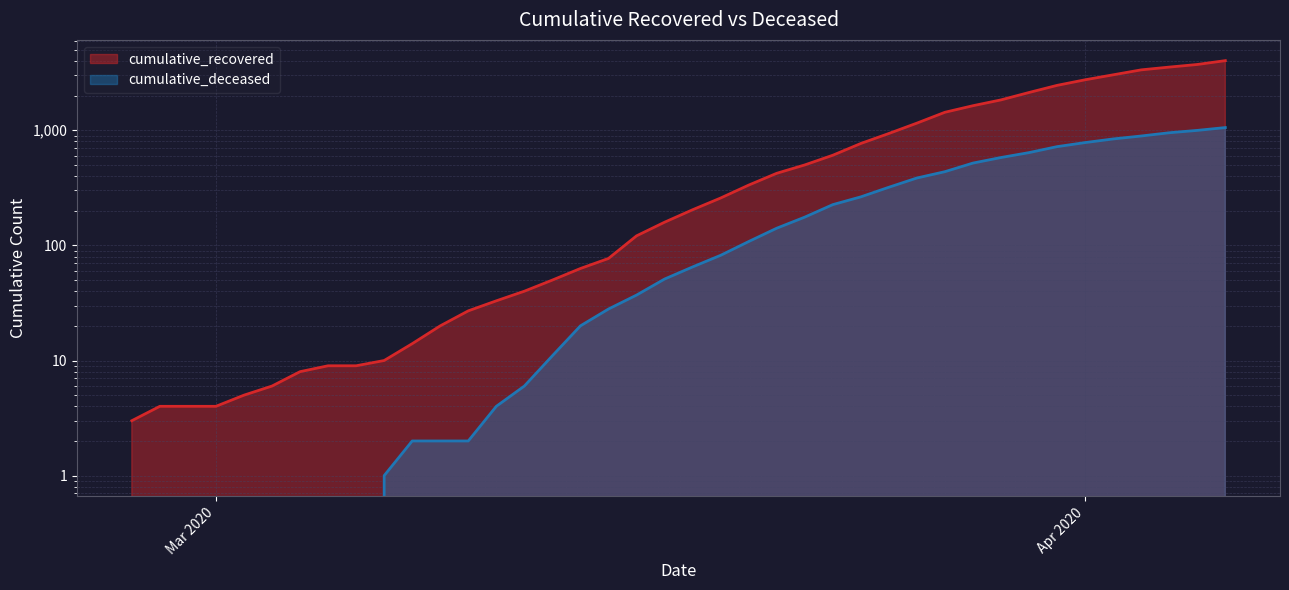

True or false: cumulative_deceased and cumulative_recovered cross at least once.

False